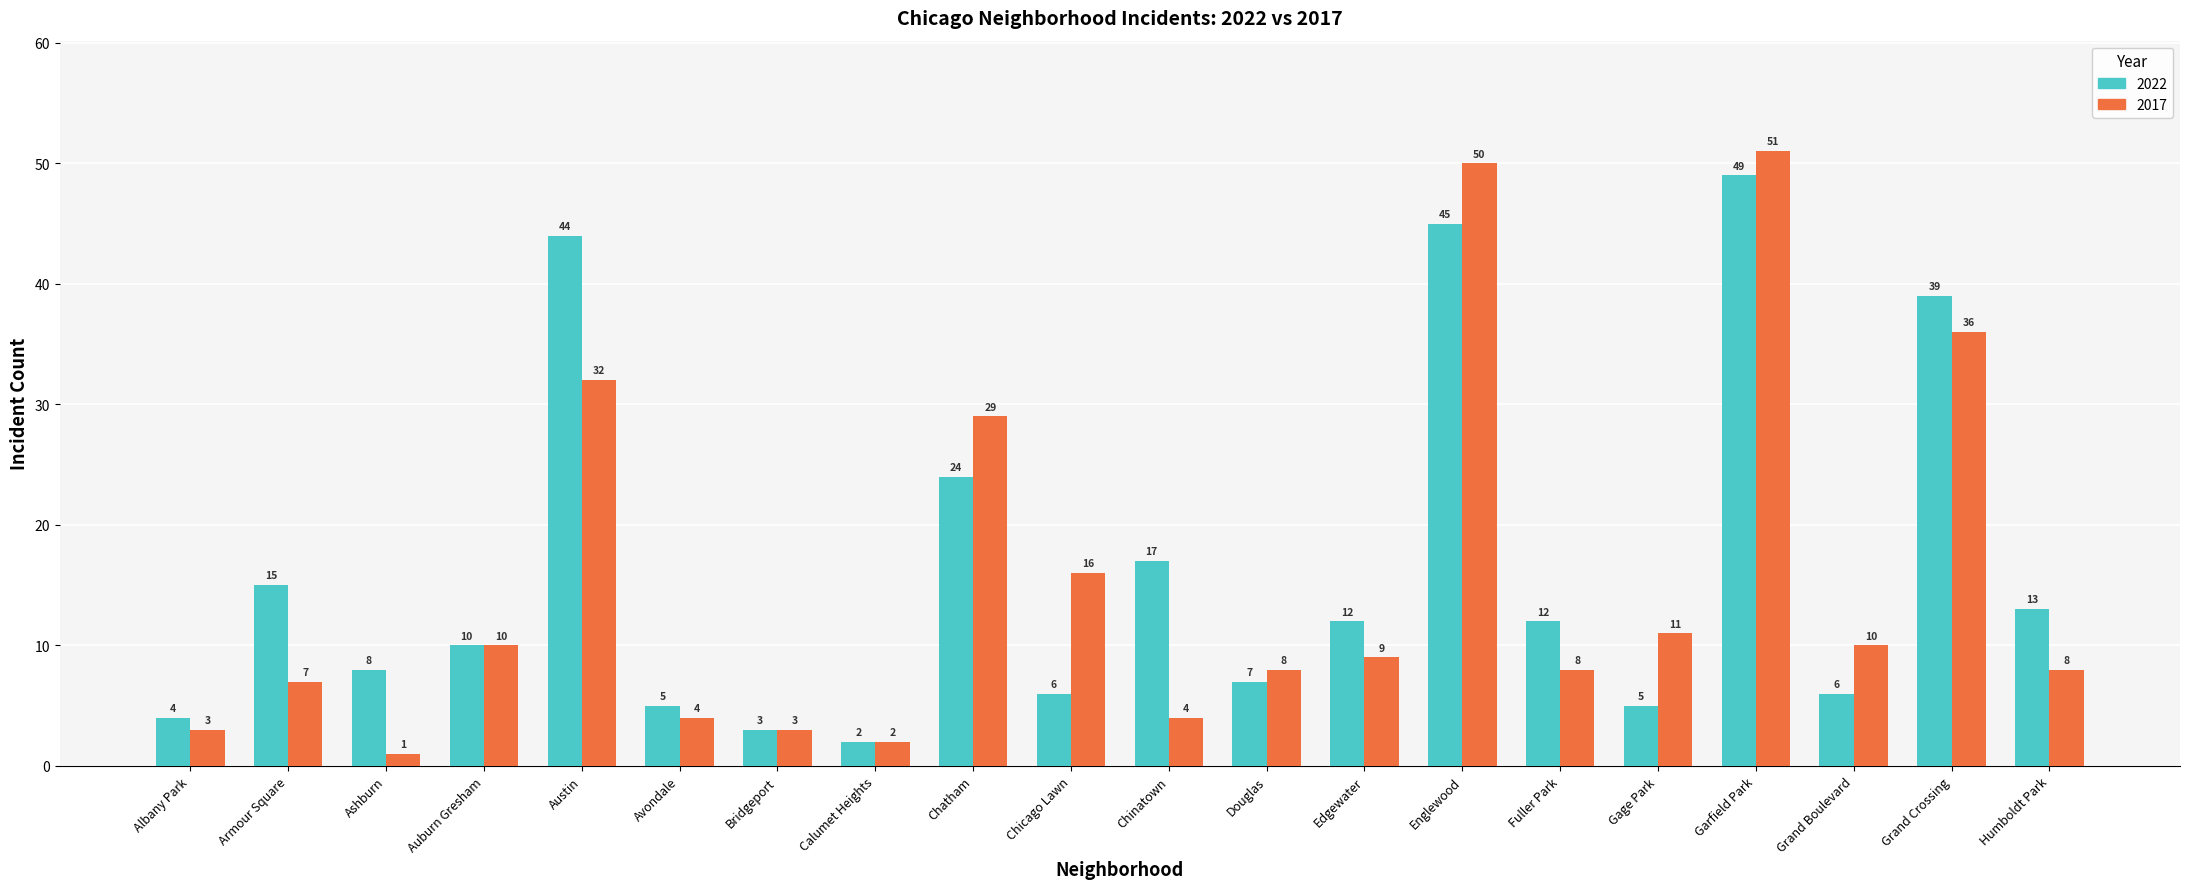

Rank the series by their maximum value, from highest to lowest.

2017, 2022